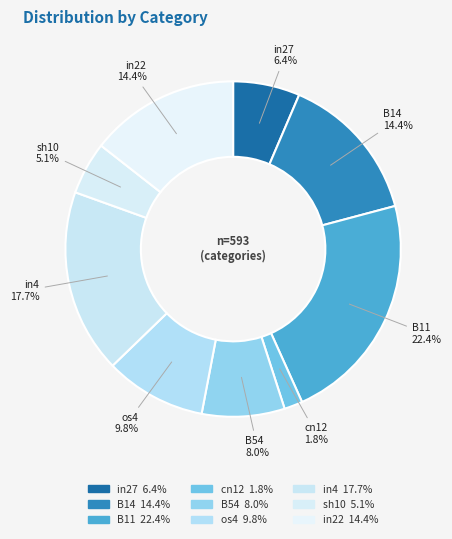

What percentage is the in27 slice, to the nearest percent?

6%